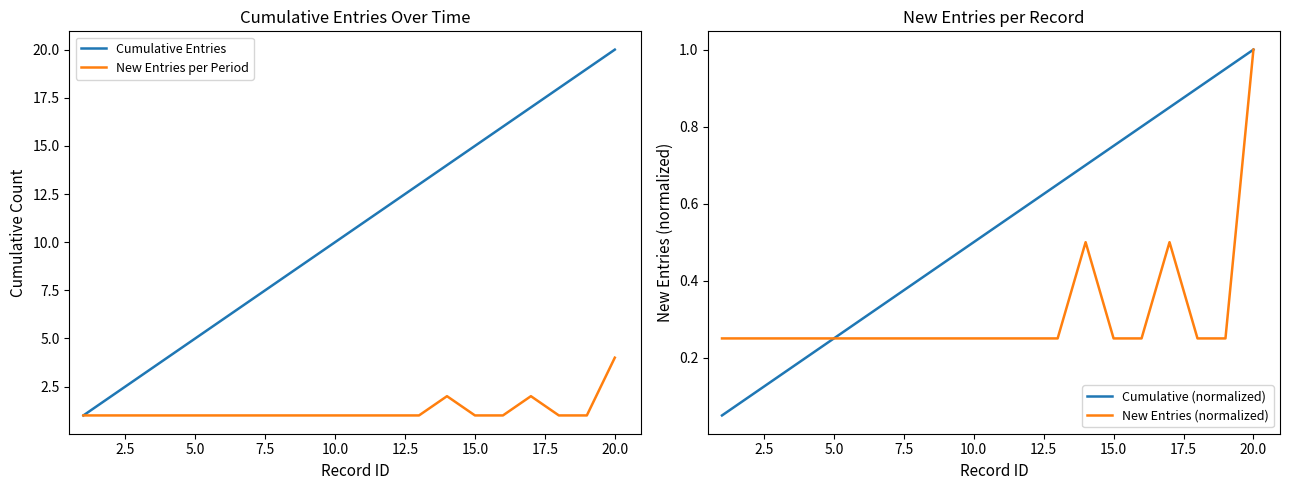

True or false: New Entries per Period and Cumulative (normalized) cross at least once.

False